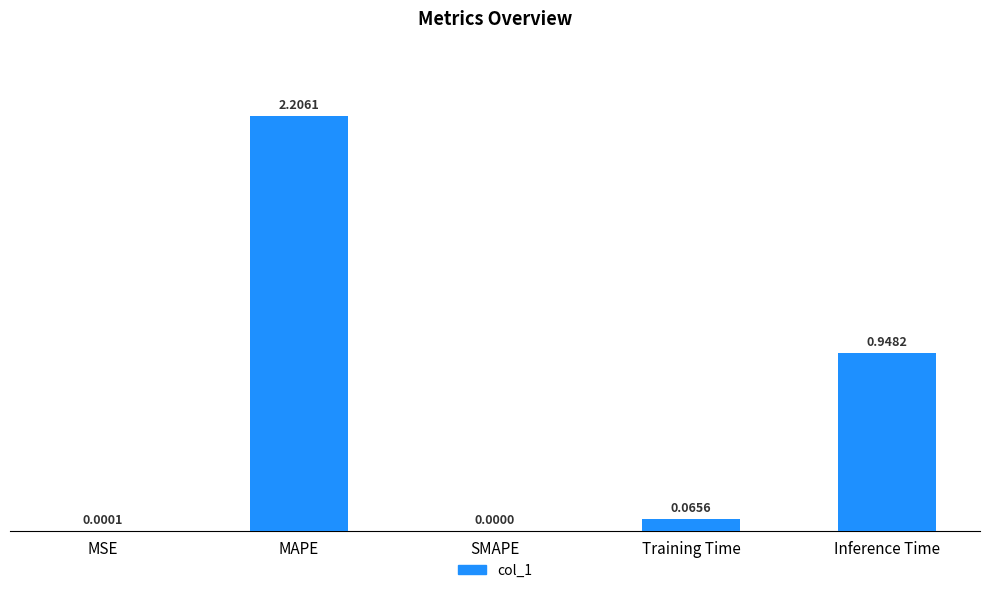

Approximately how many times larger is the value at Inference Time compared to MAPE?

0.4